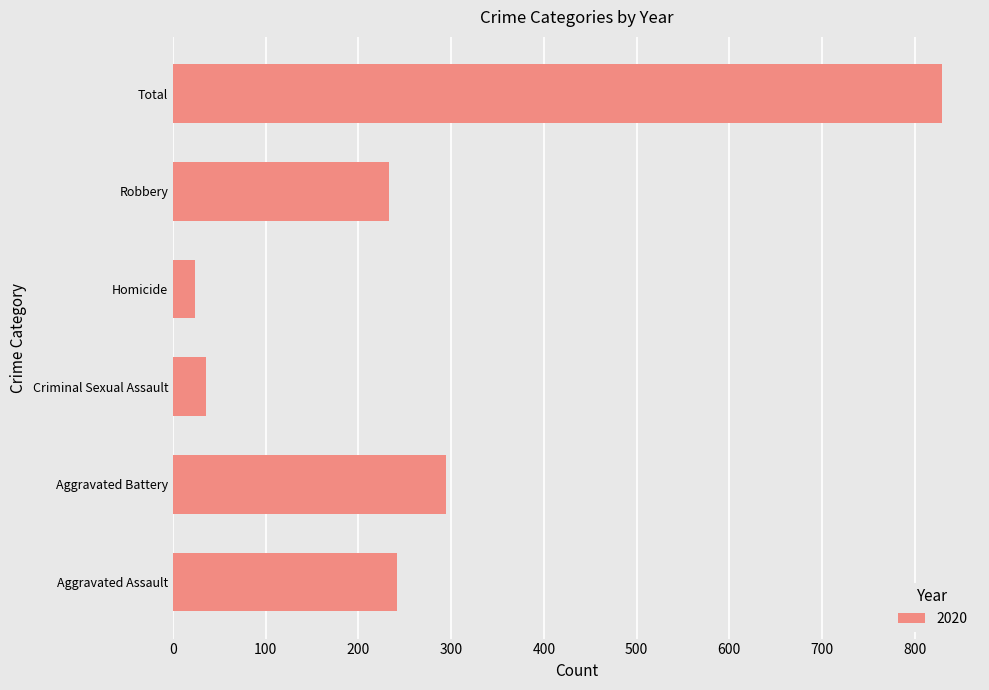

Which label corresponds to the smallest value in the chart?

Homicide